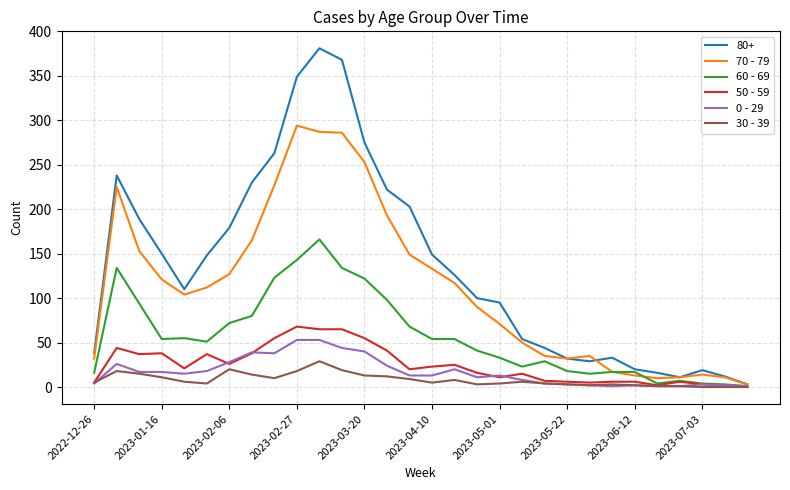

What is the greatest value displayed?

381